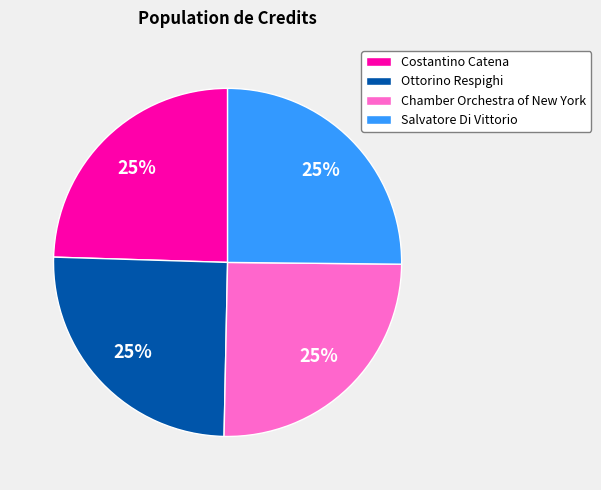

Does Ottorino Respighi represent more than half of the total?

No